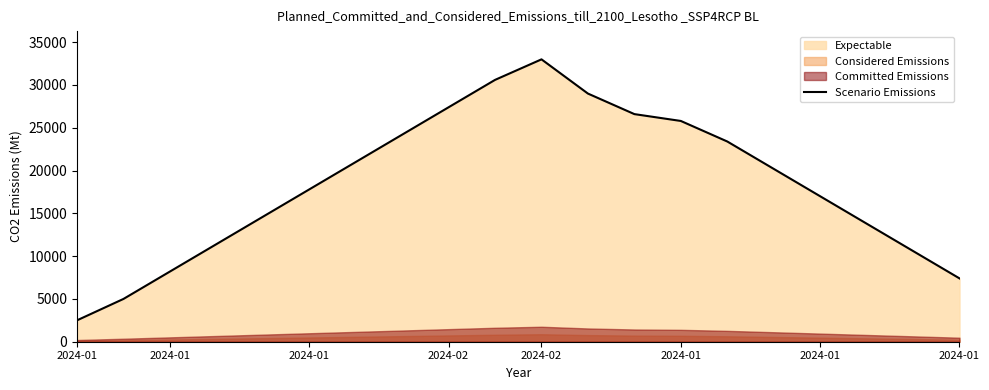

What is the label of the 20th point from the right?

2024-01